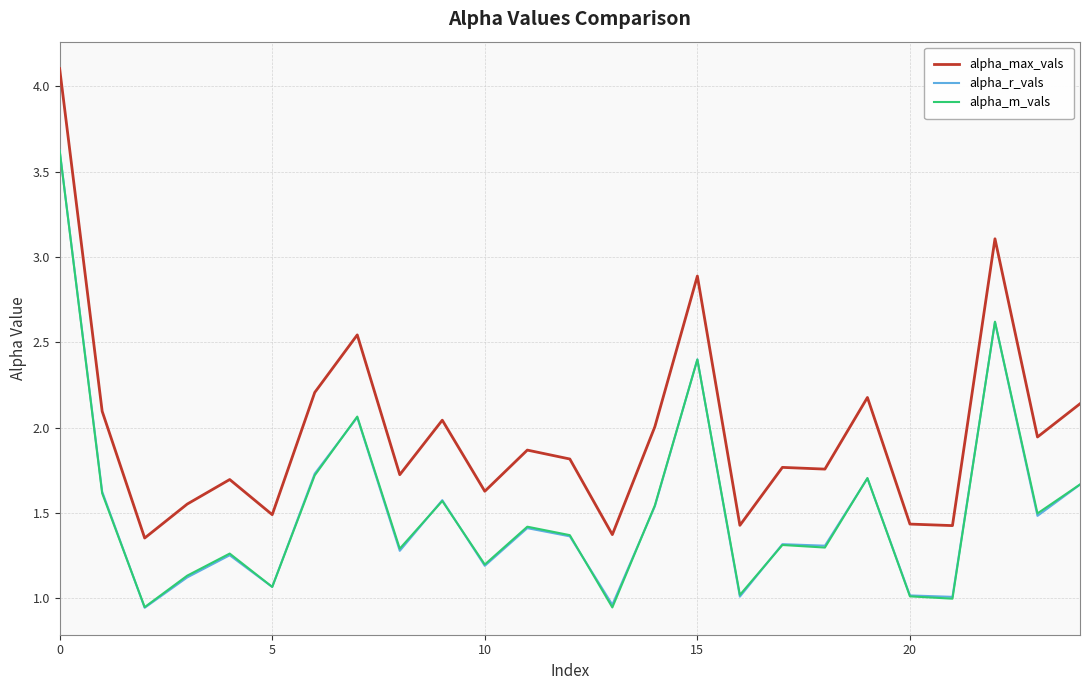

Which series has the largest total across all categories?

alpha_max_vals